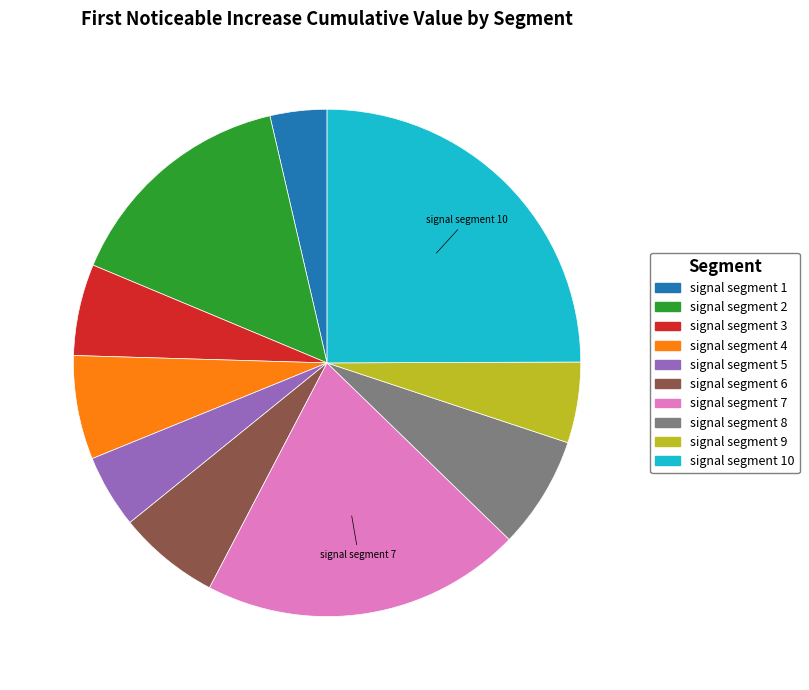

How many segments does this pie chart have?

10